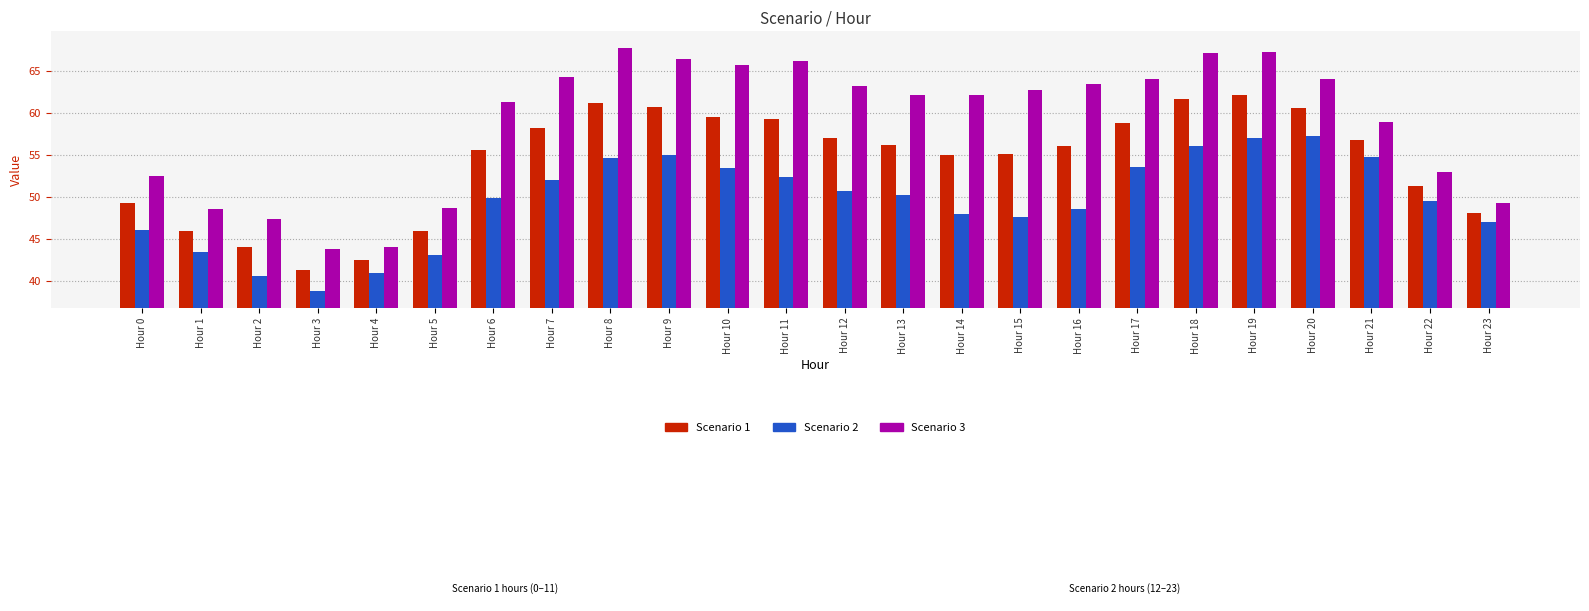

What is the average value of the Scenario 2 series?

49.6